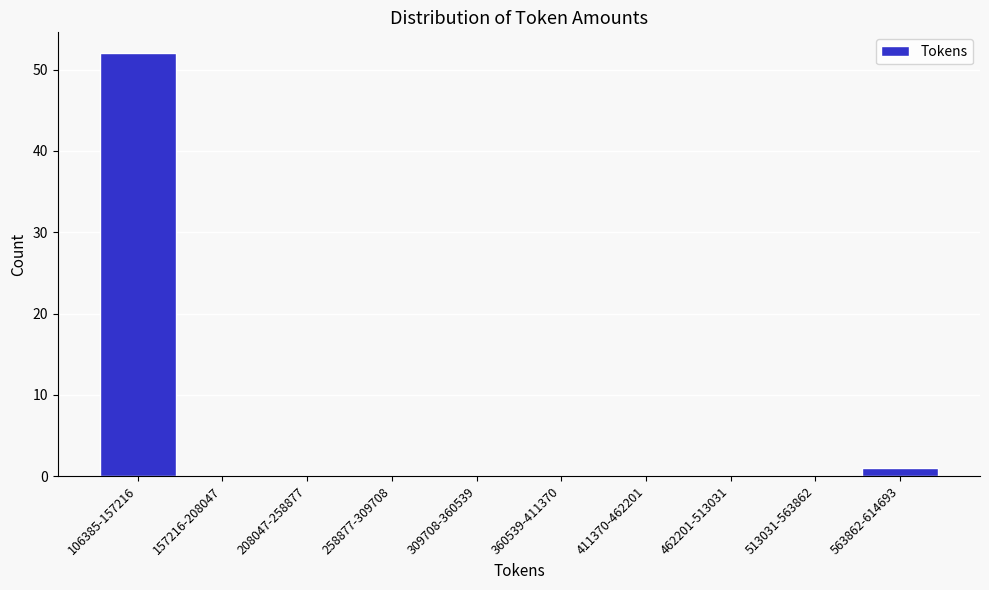

Reading left to right, what are all the values shown in this chart?

106385-157216=52	157216-208047=0	208047-258877=0	258877-309708=0	309708-360539=0	360539-411370=0	411370-462201=0	462201-513031=0	513031-563862=0	563862-614693=1